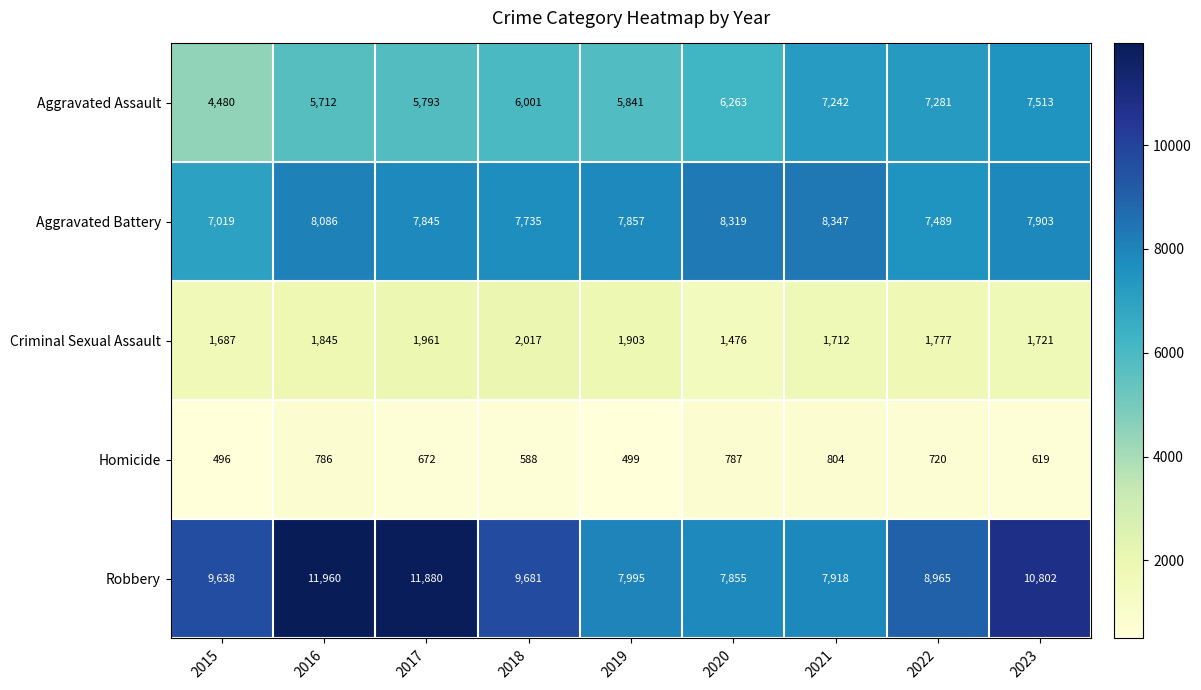

At how many categories does at least one series exceed 981?

9